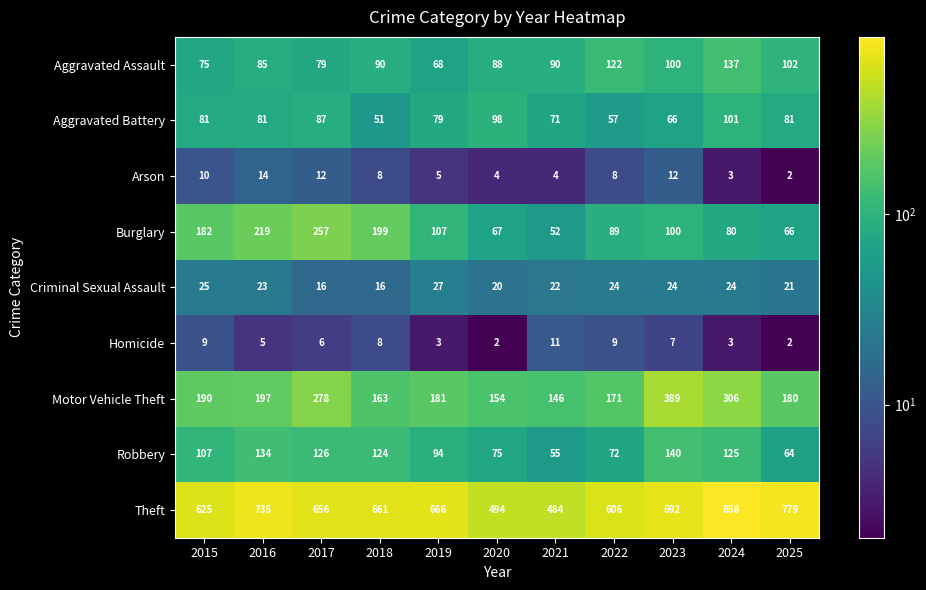

Where does the Theft series first go above 661?

2016